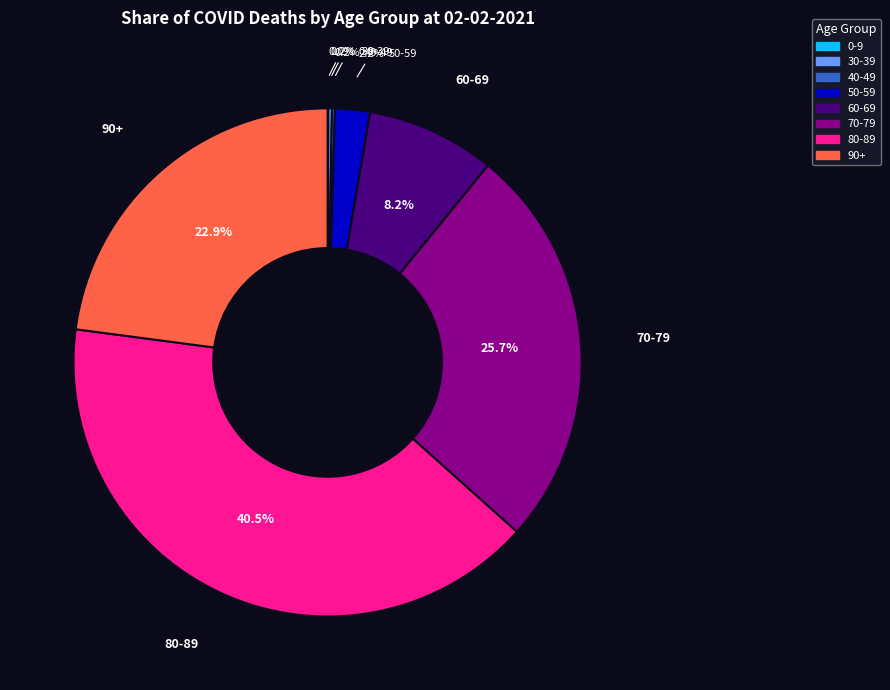

What percentage is NOT represented by 90+?

77.1%